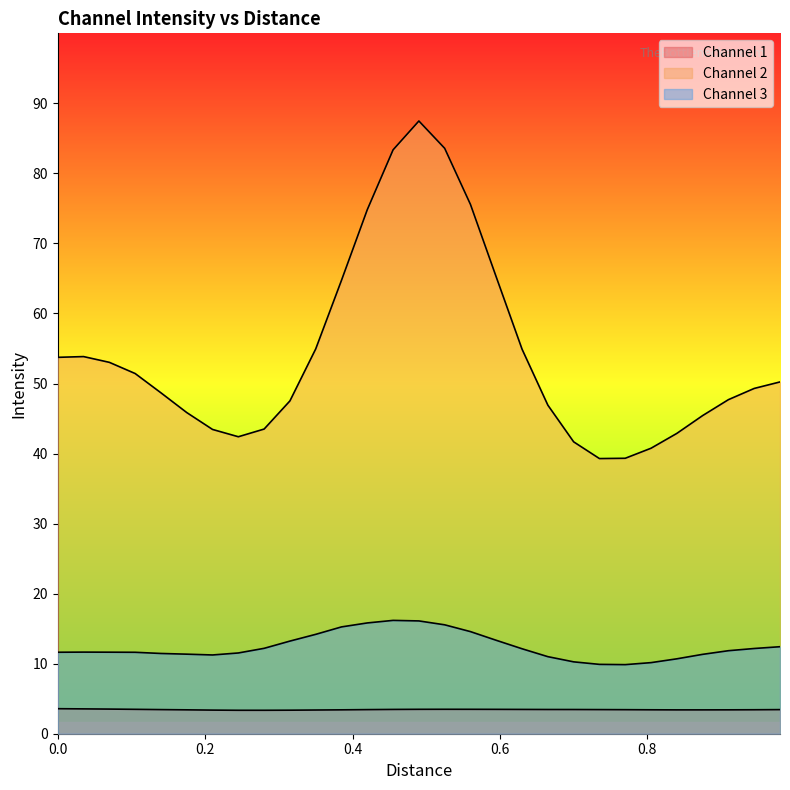

Rank the series by their average value, from lowest to highest.

Channel 1, Channel 3, Channel 2